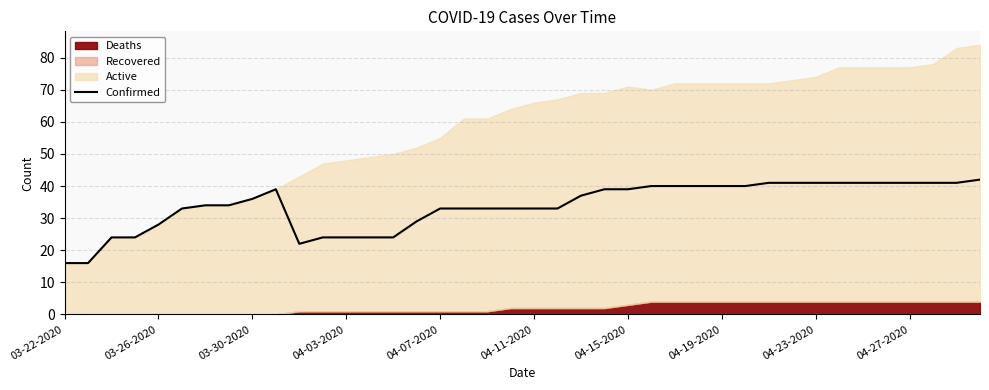

What is the maximum value for Confirmed?

42